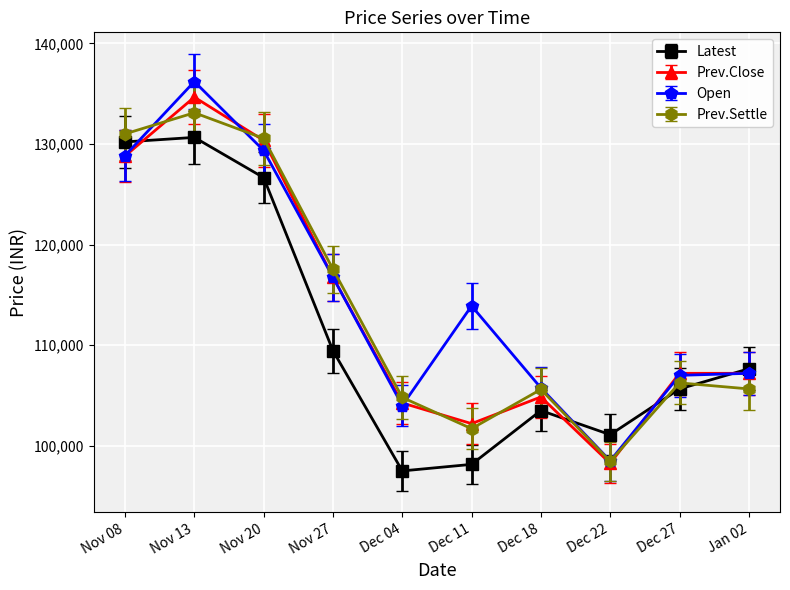

The value of Latest at Dec 11 is 160397. True or false?

False